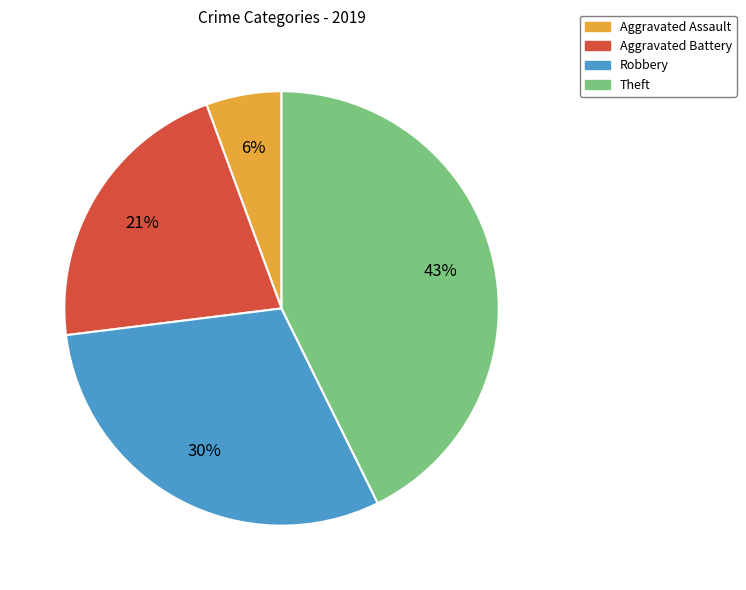

Is it true that Aggravated Assault is 17% of the pie?

False